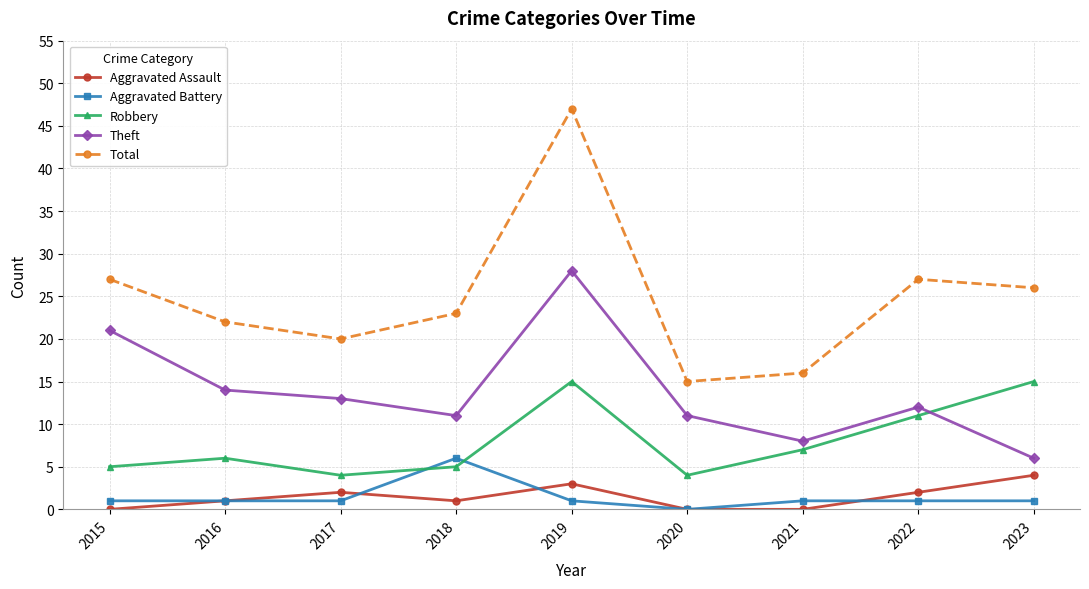

Which series has the widest spread of values?

Total